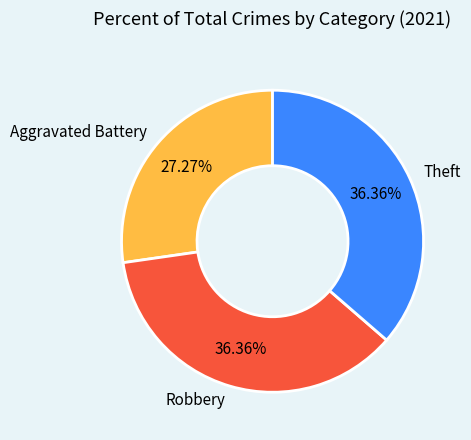

Does Aggravated Battery represent more than half of the total?

No